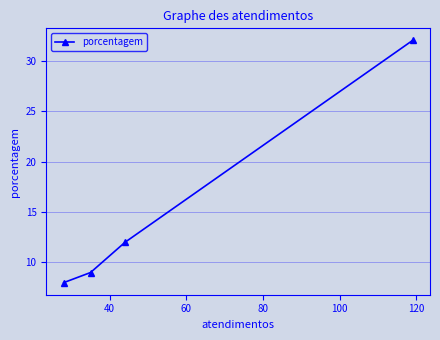

What is the difference between the maximum and second lowest values?

23